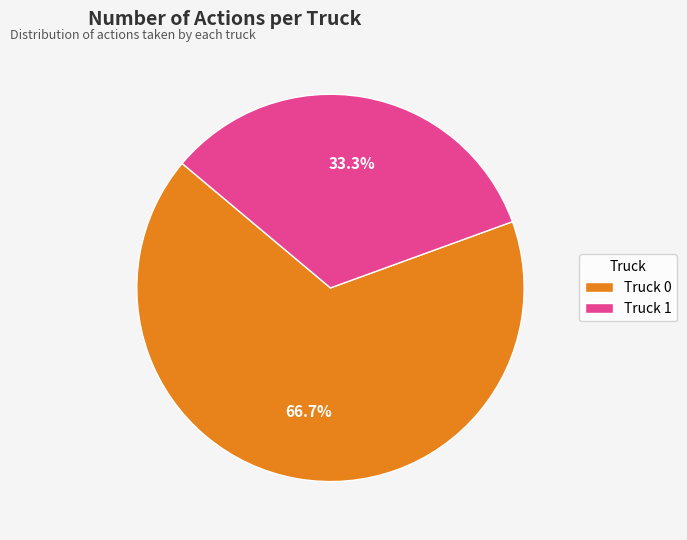

The Truck 0 slice represents 67% of the pie. True or false?

True